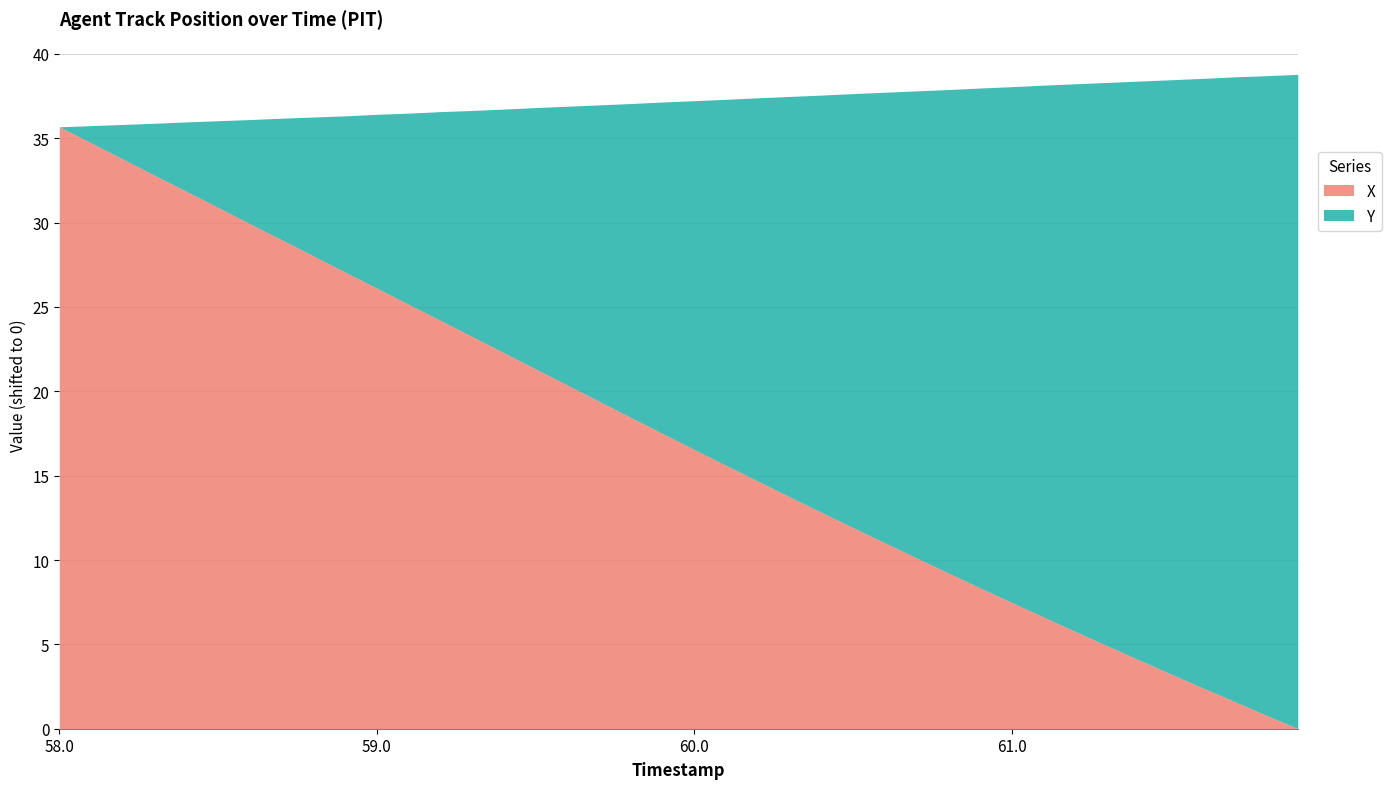

Which series has the largest total across all categories?

Y